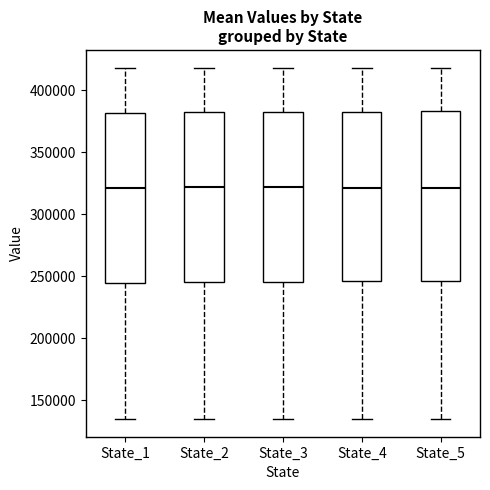

Reading left to right, transcribe this box plot: for each box, give where its median line is, the range the box spans, and where its two whiskers end, as read against the y-axis. The values are not printed on the chart, so give them approximately, as read against the axis.

State_1: median 320000, box 245000 to 380000, whiskers 135000 to 420000
State_2: median 320000, box 245000 to 380000, whiskers 135000 to 420000
State_3: median 320000, box 245000 to 380000, whiskers 135000 to 420000
State_4: median 320000, box 245000 to 380000, whiskers 135000 to 420000
State_5: median 320000, box 245000 to 385000, whiskers 135000 to 420000